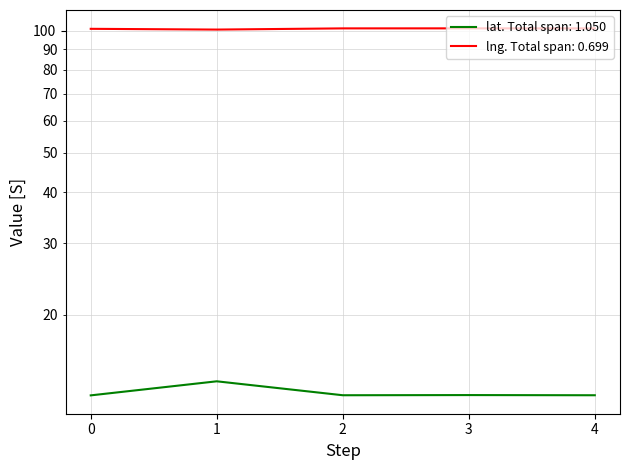

True or false: lng and lat intersect in this chart.

False